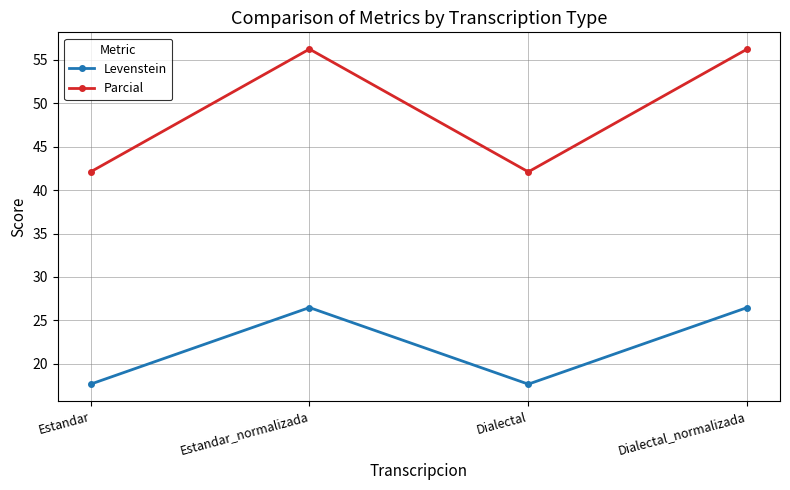

How many data points does each series have?

4